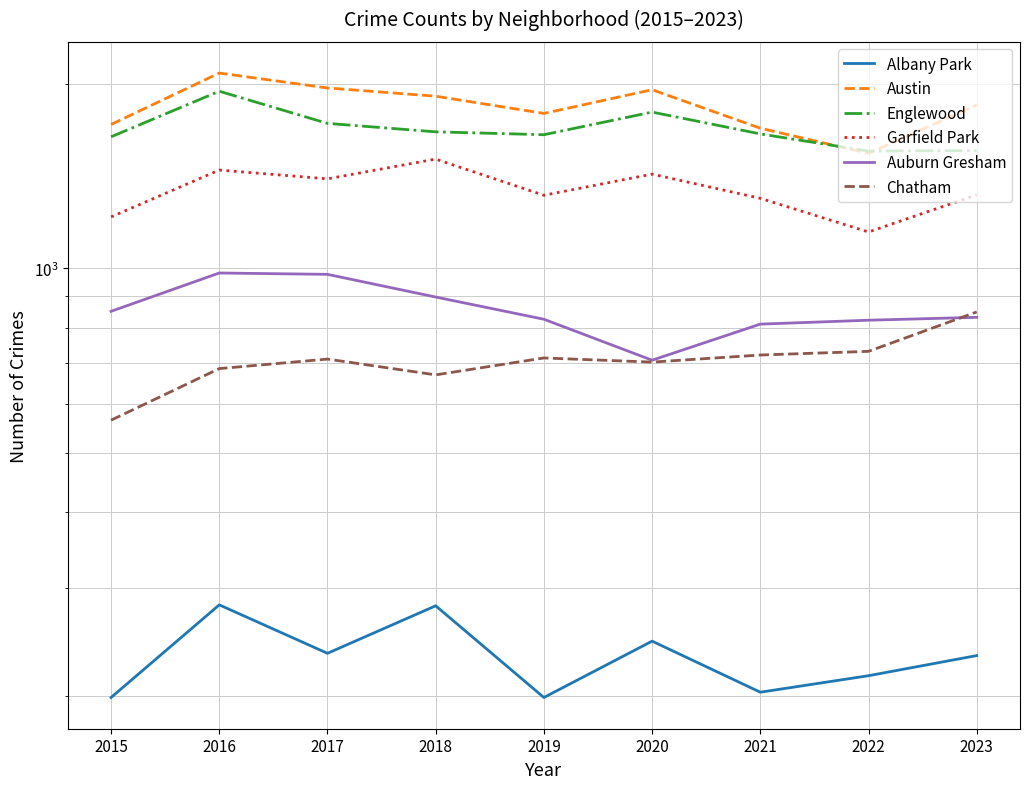

What is the value of the Austin point at the 7th from the left?

1695